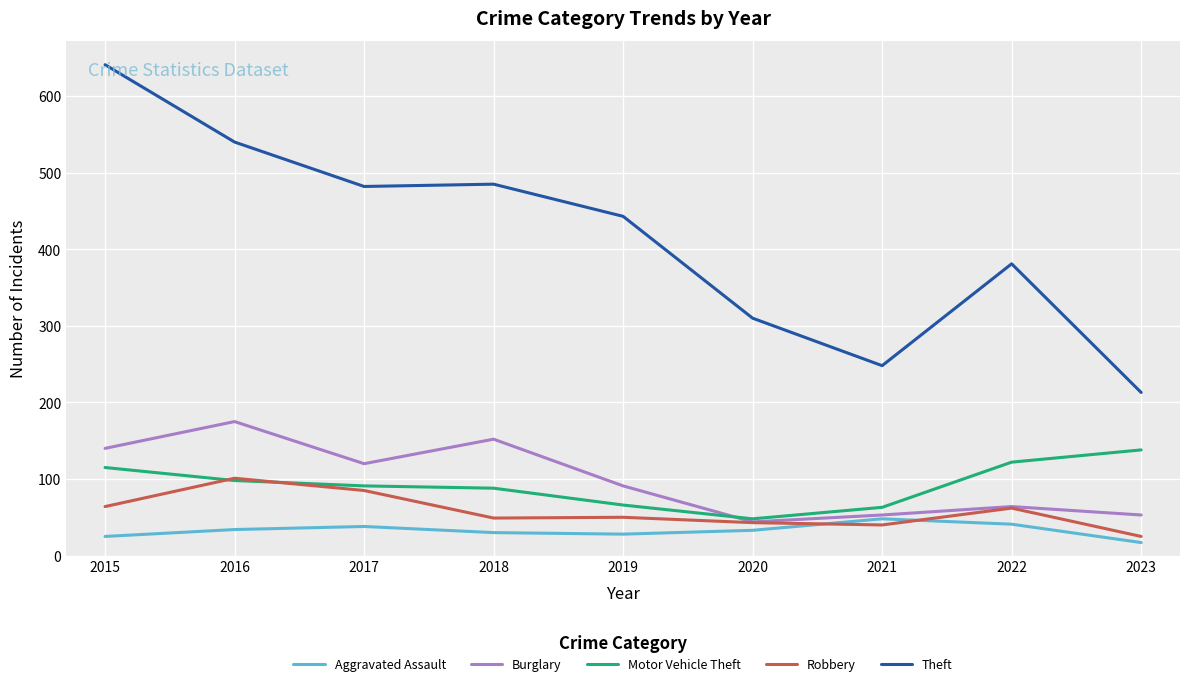

True or false: Aggravated Assault and Theft cross at least once.

False